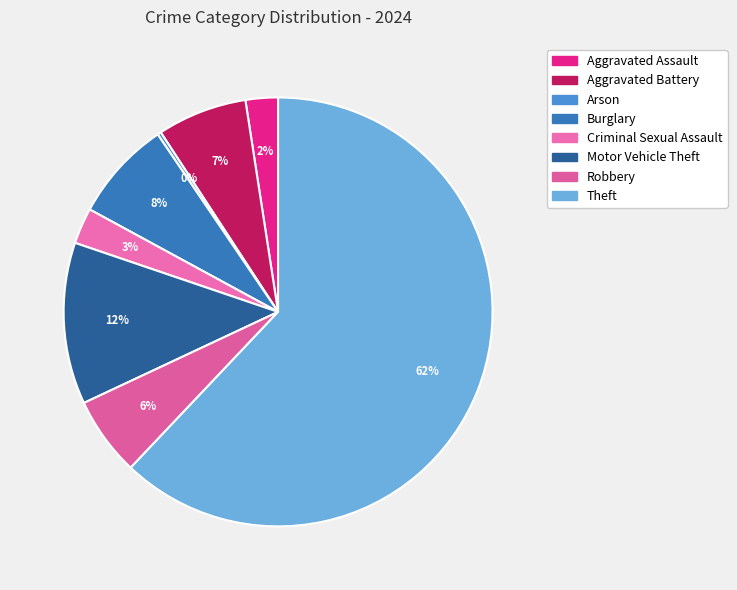

Between Criminal Sexual Assault and Robbery, which is larger?

Robbery